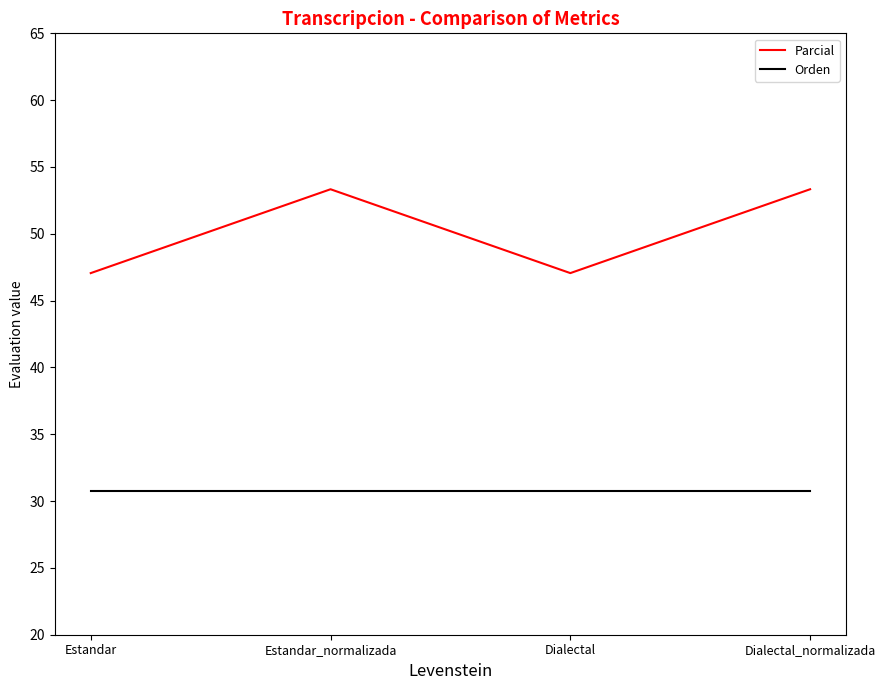

What position from the left is Estandar_normalizada?

2